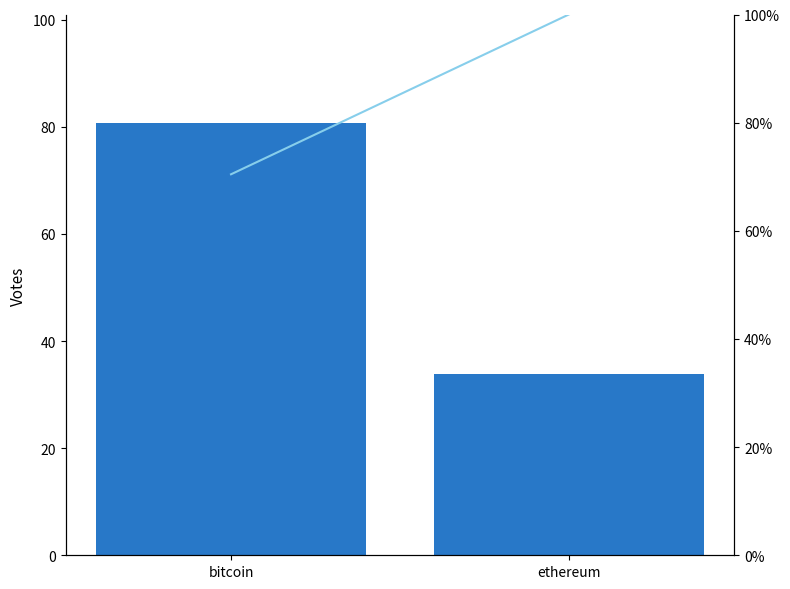

At which label does inUSD reach its minimum?

ethereum